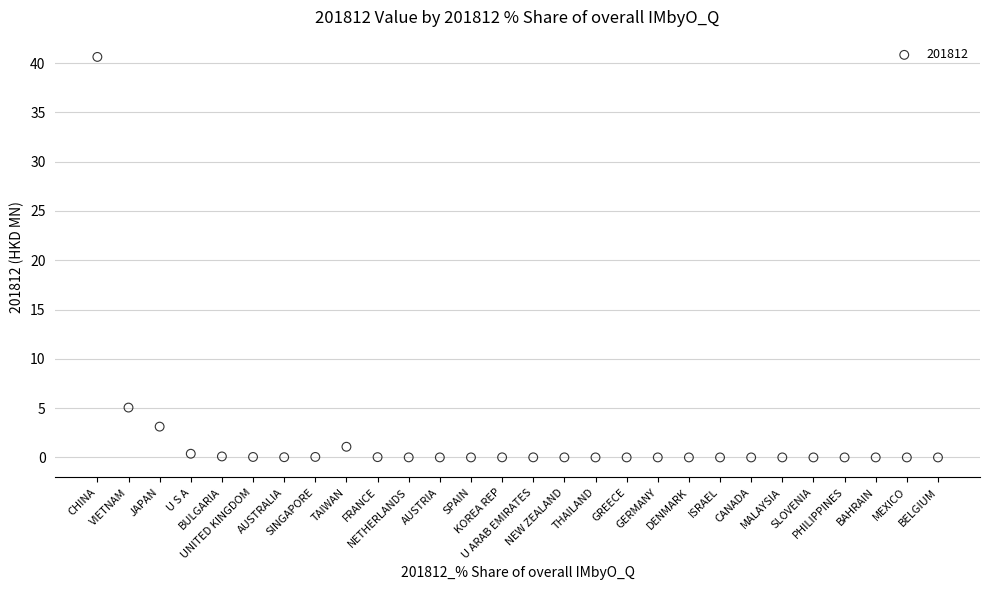

What Y value in the scatter plot is closest to 20?

5.1